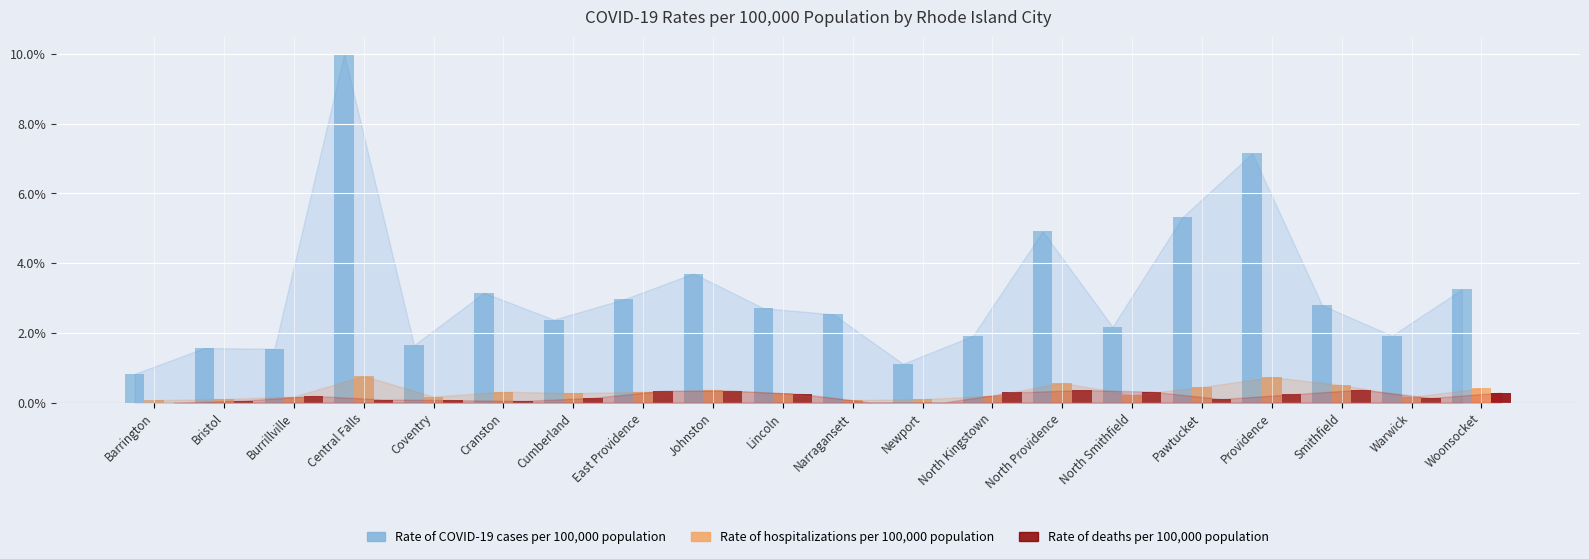

At which label is Rate of COVID-19 cases per 100,000 population closest to 5?

North Providence